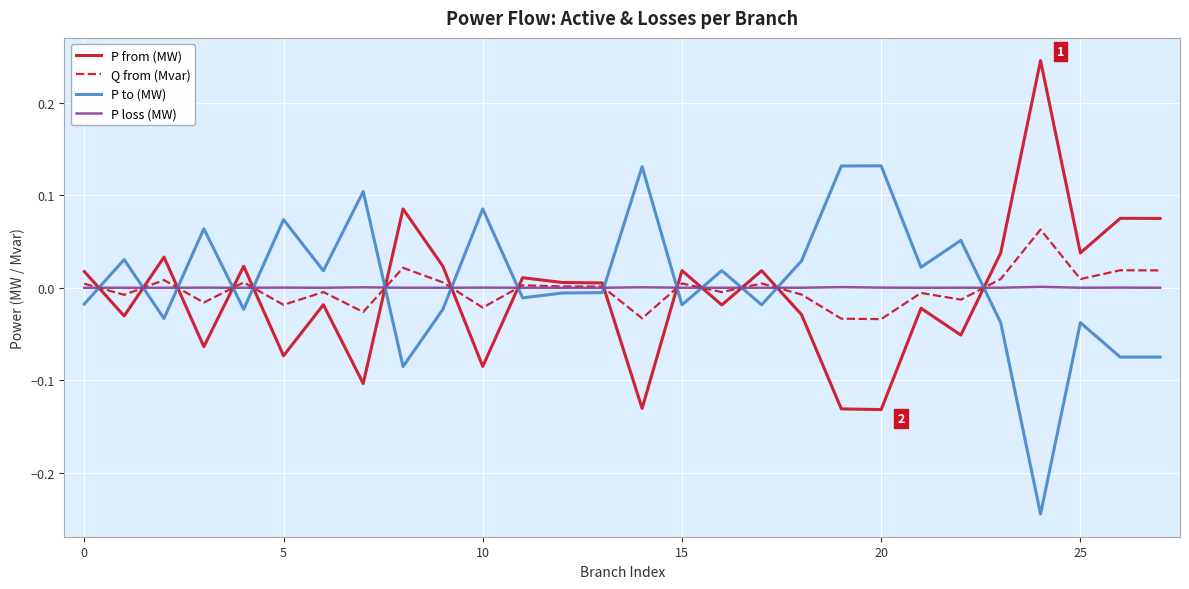

Which series ends up on top after the final intersection of P from (MW) and P to (MW)?

P from (MW)